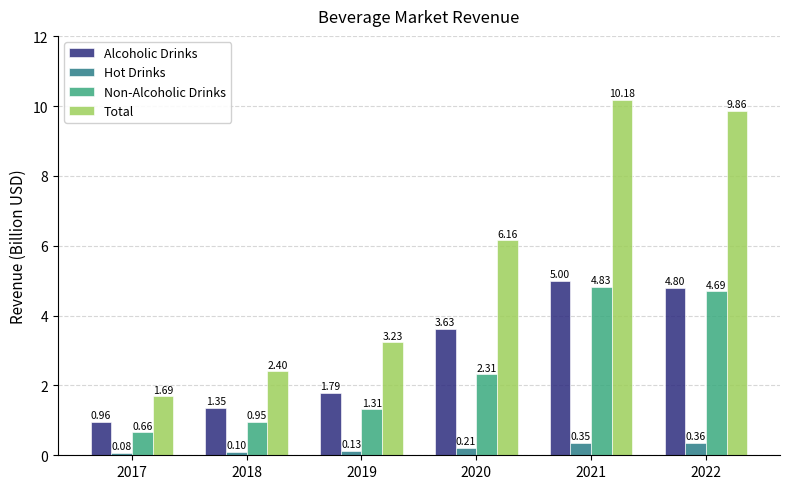

Which category has the highest value across all series?

2021